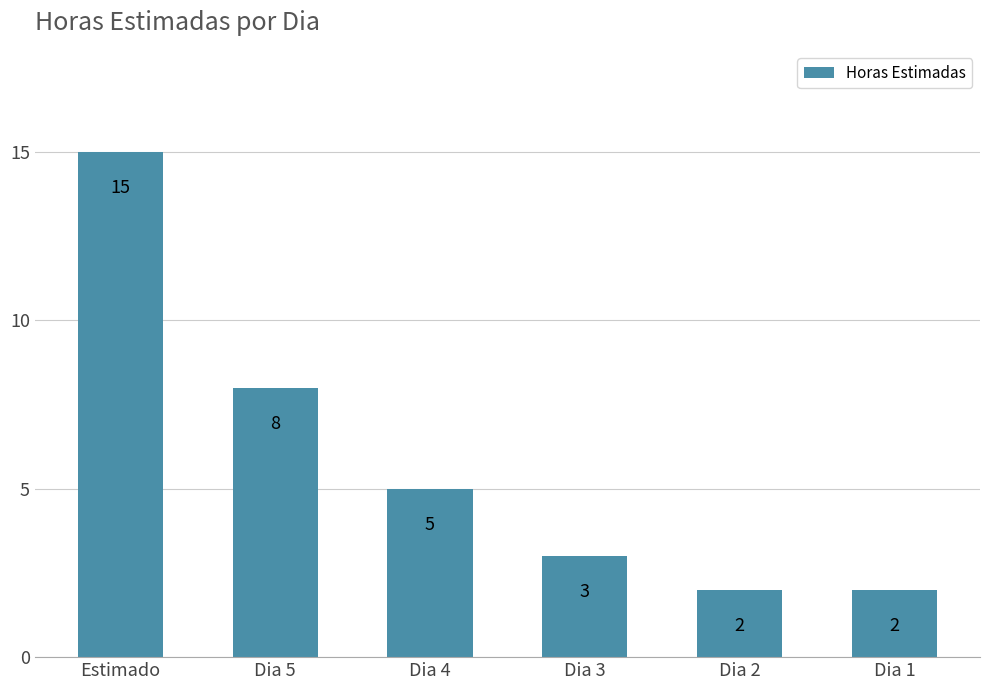

How many bars are there in total?

6